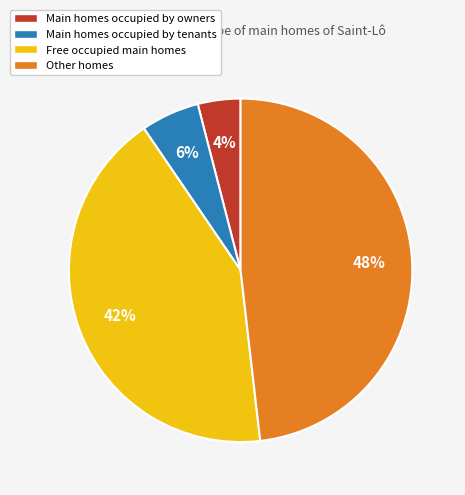

Do Other homes and Main homes occupied by owners together represent more than half of the pie?

Yes